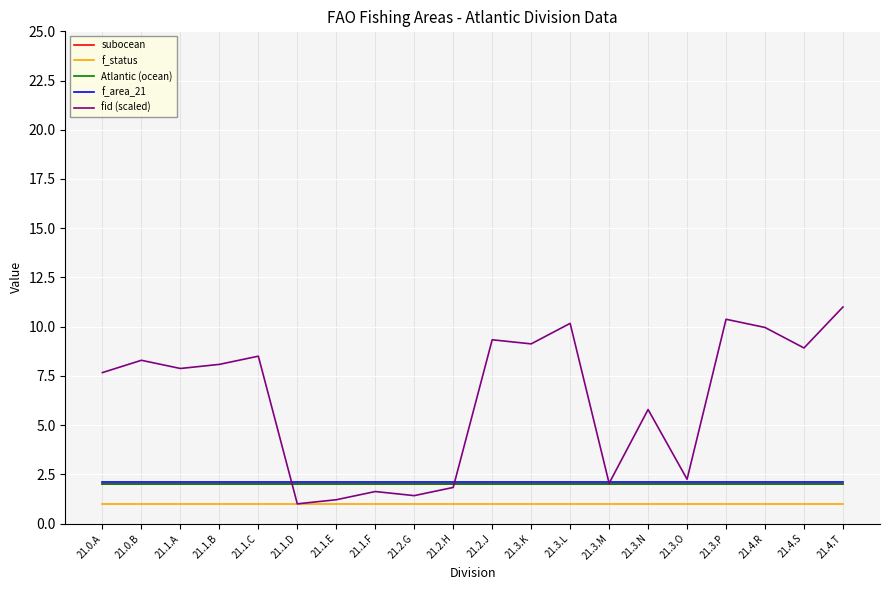

What is the smallest value displayed?

1.0